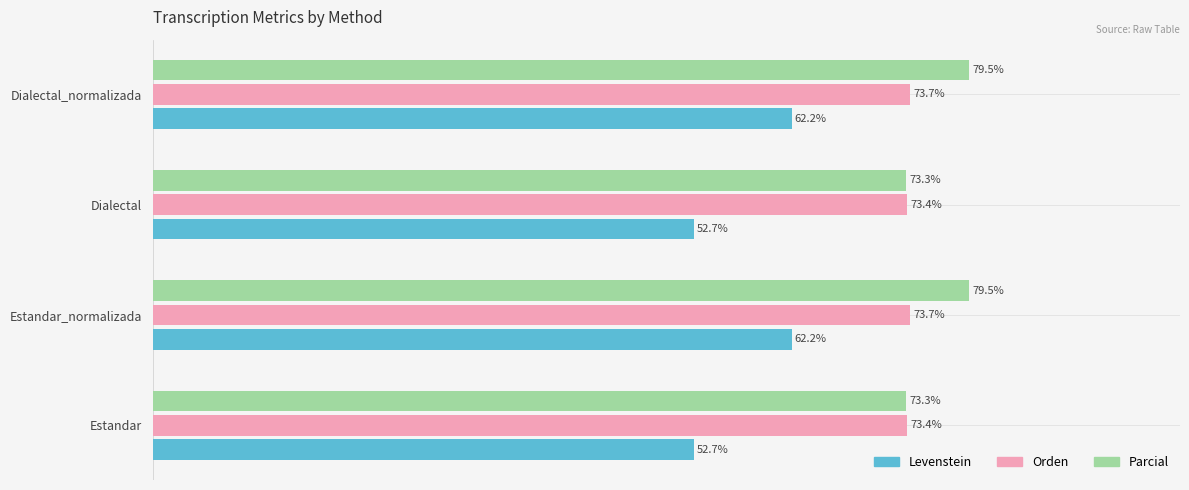

List the series in order of their peak value, highest first.

Parcial, Orden, Levenstein